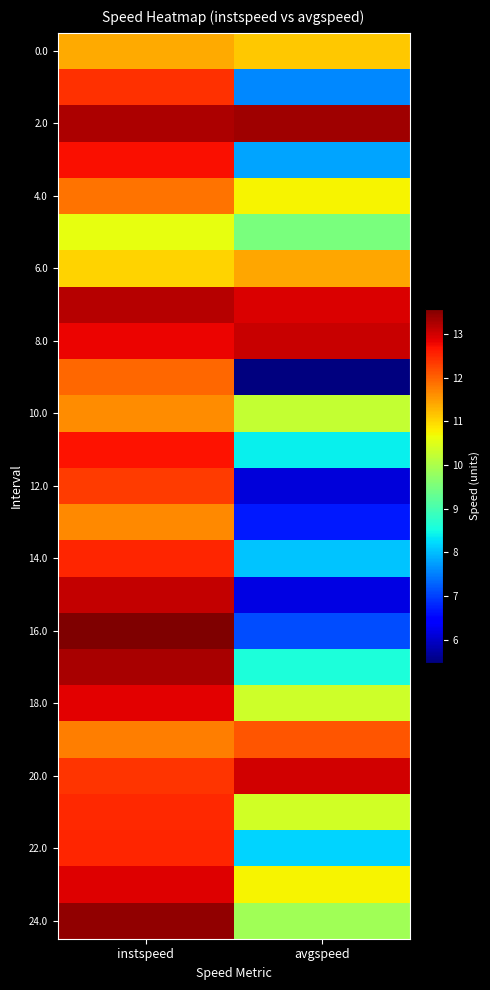

At how many categories does at least one series exceed 5?

2